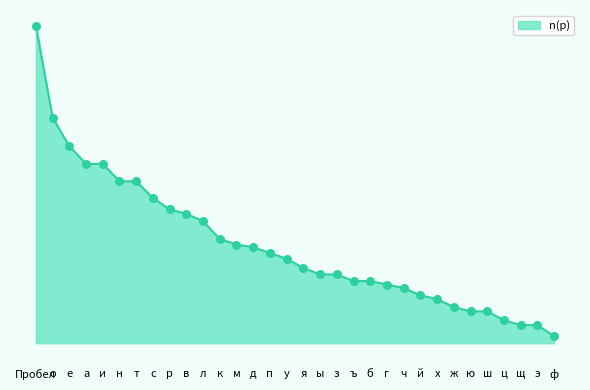

Between о and я, which is larger?

о